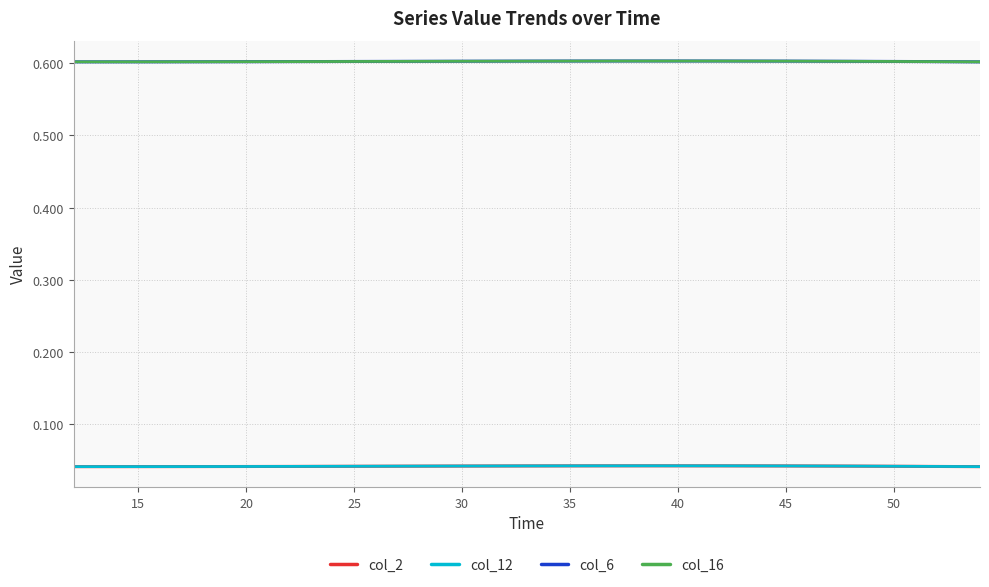

True or false: col_2 and col_12 intersect in this chart.

False